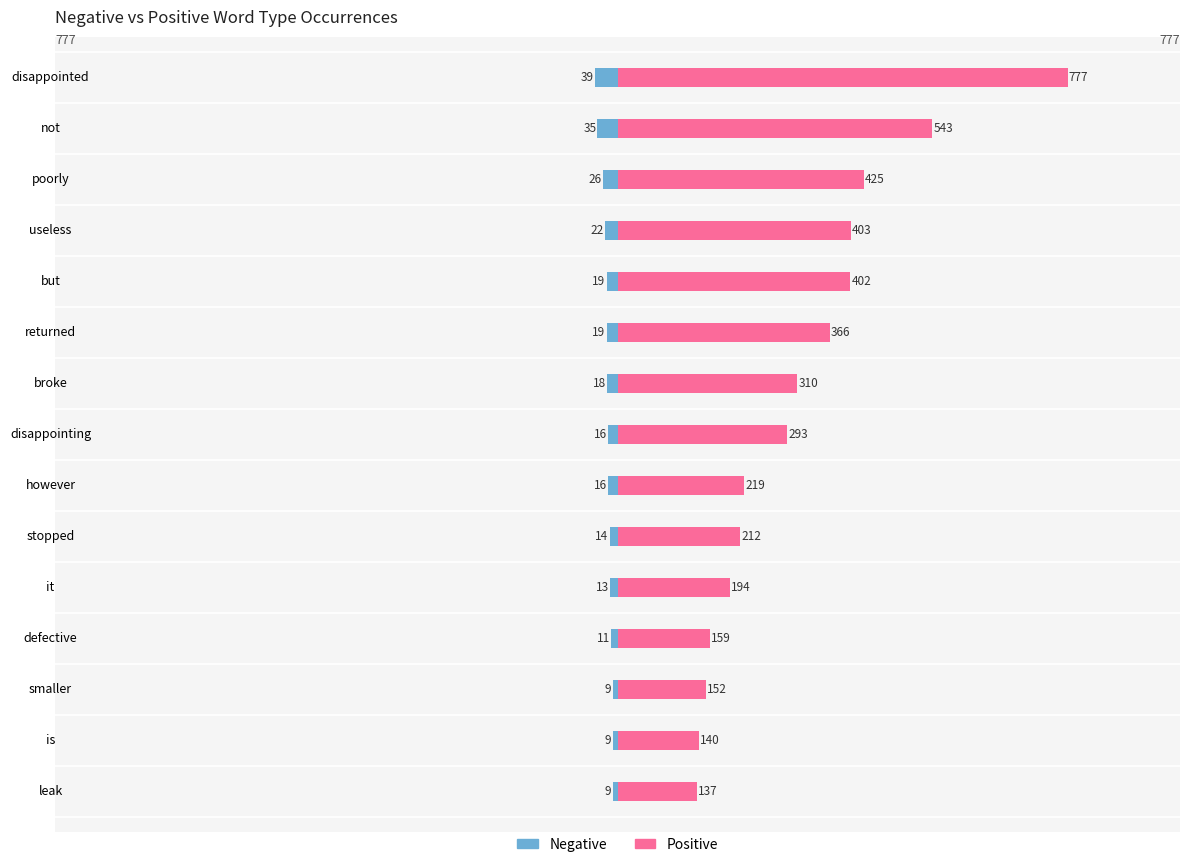

What is the minimum value shown in the chart?

-39